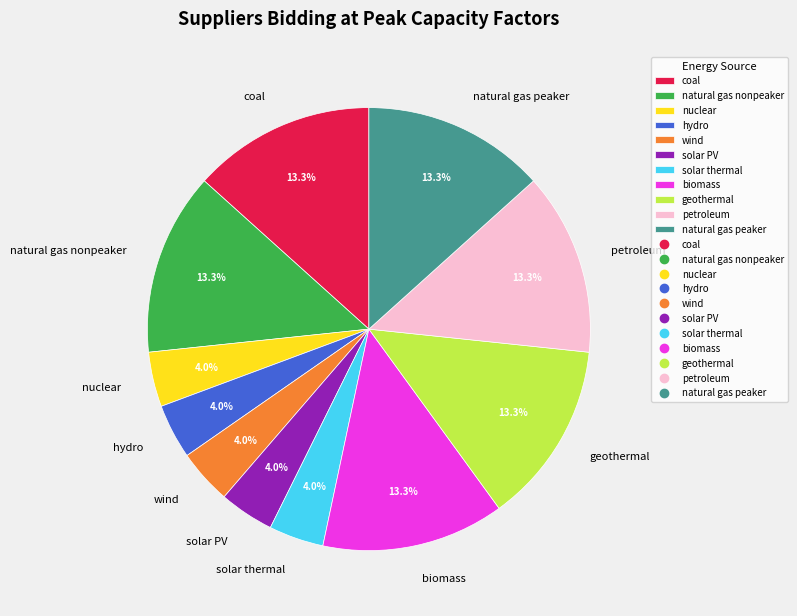

To the nearest percent, what portion does biomass represent?

13%